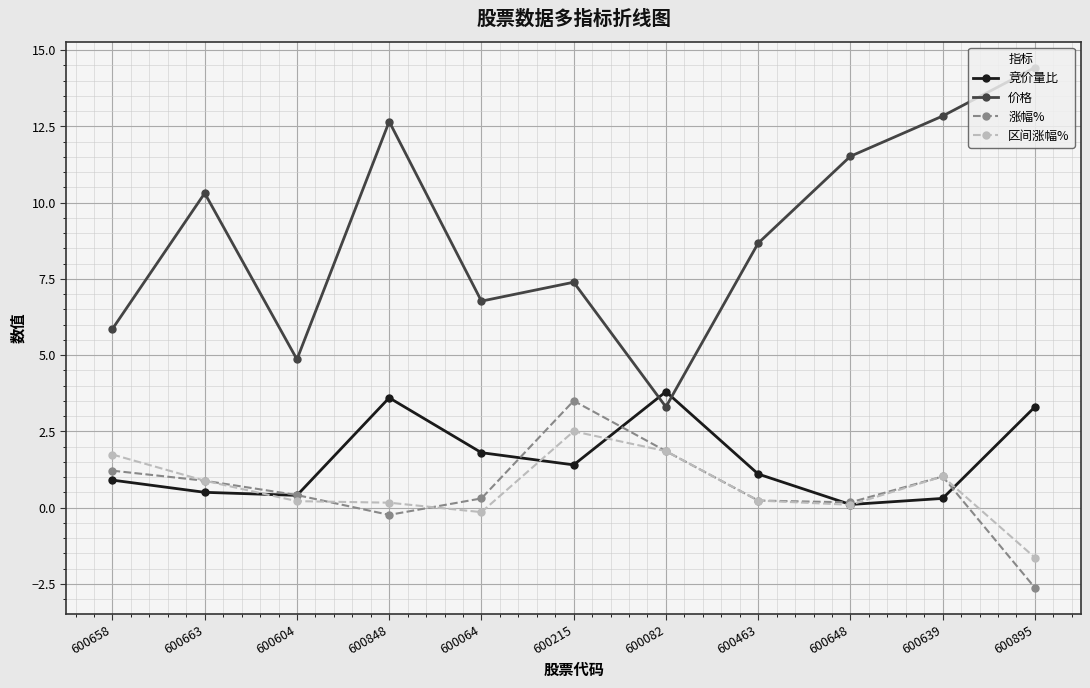

Where is the first local maximum for 竞价量比?

600848